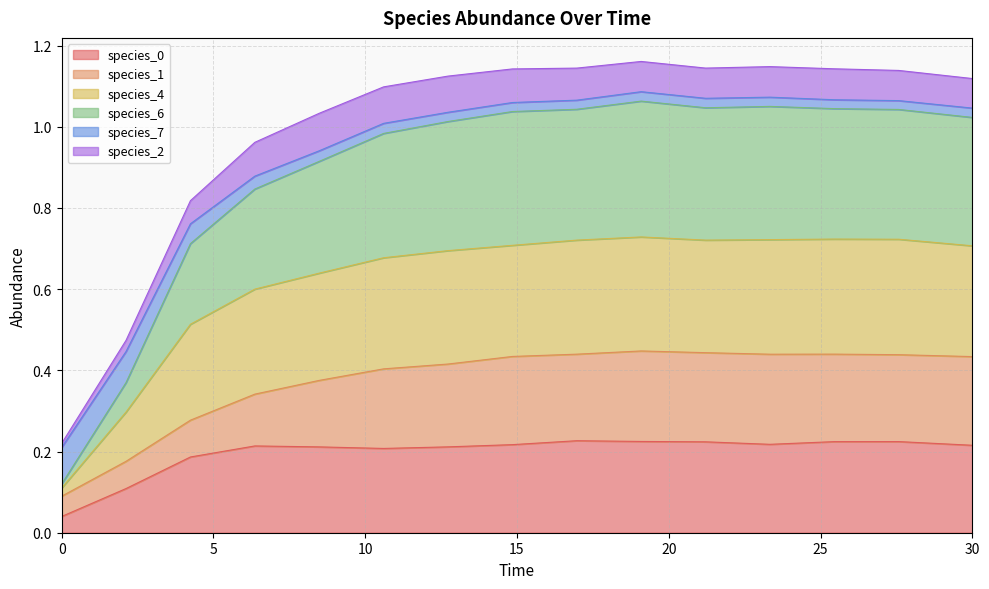

How many species_4 values are between 0 and 1?

15